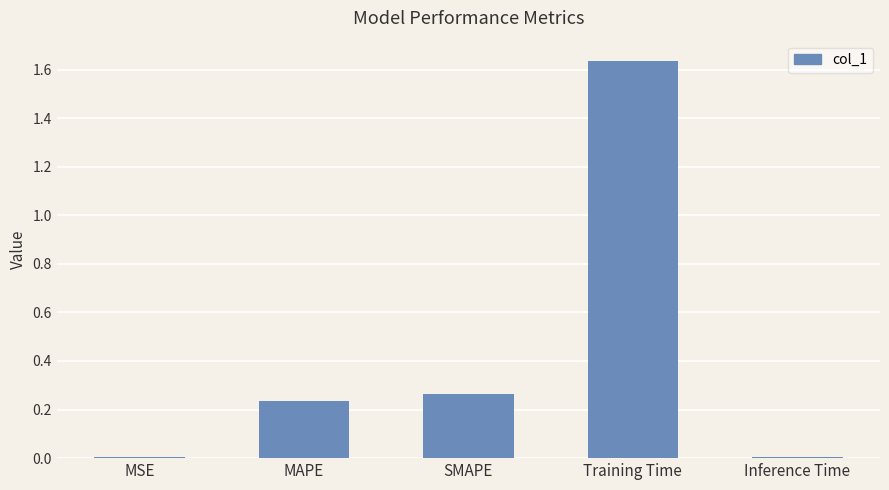

How many bars are there in total?

5